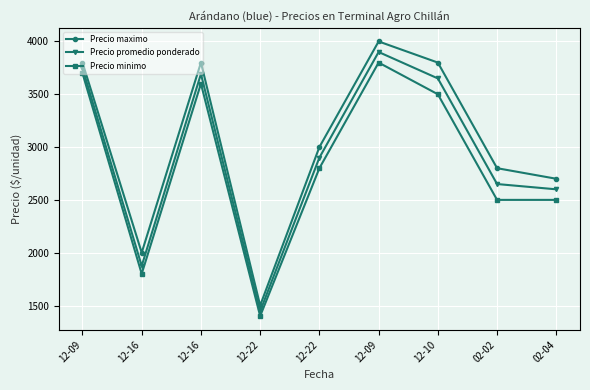

What are all the series names shown in the legend?

Precio maximo, Precio promedio ponderado, Precio minimo